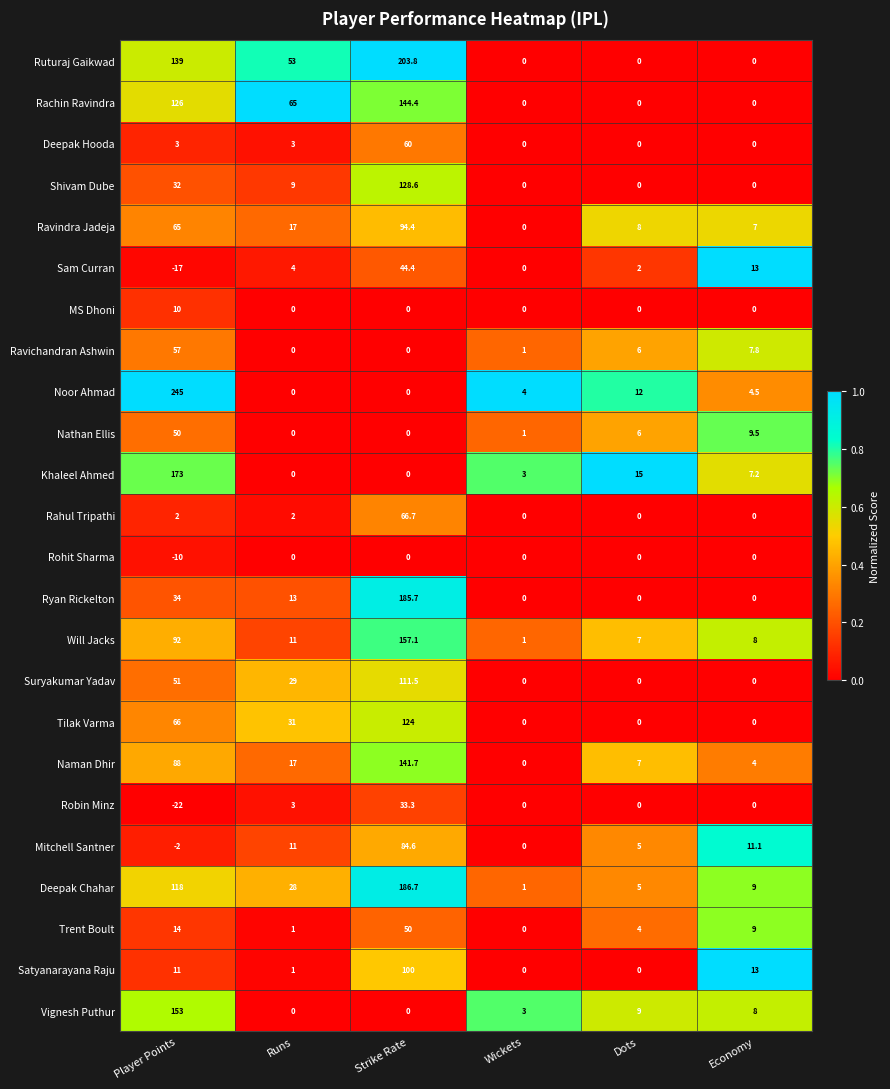

Which series has the widest spread of values?

Noor Ahmad